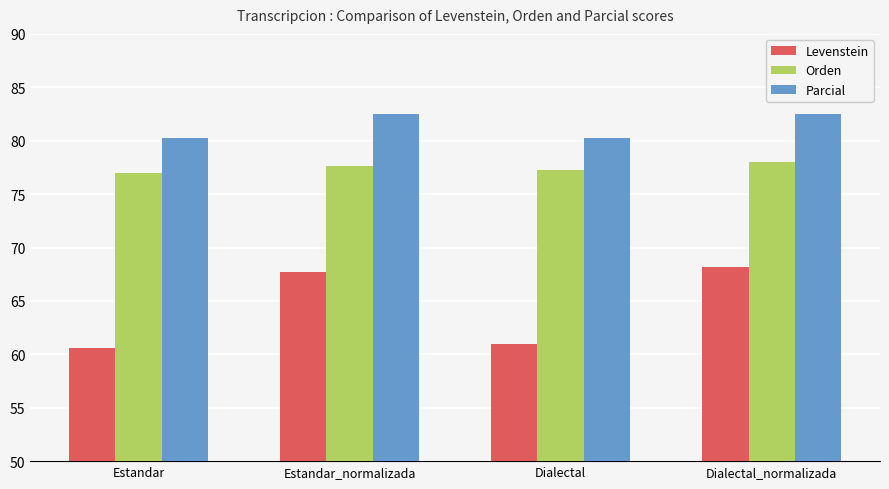

What is the label of the 4th bar from the left?

Dialectal_normalizada